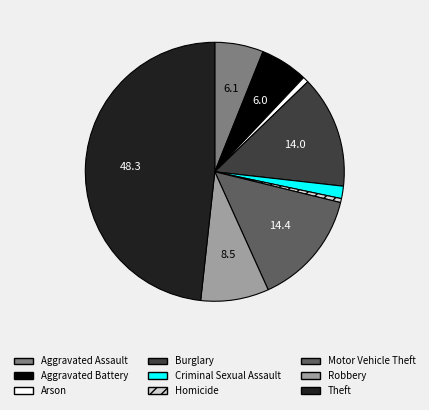

Between Aggravated Assault and Criminal Sexual Assault, which is larger?

Aggravated Assault